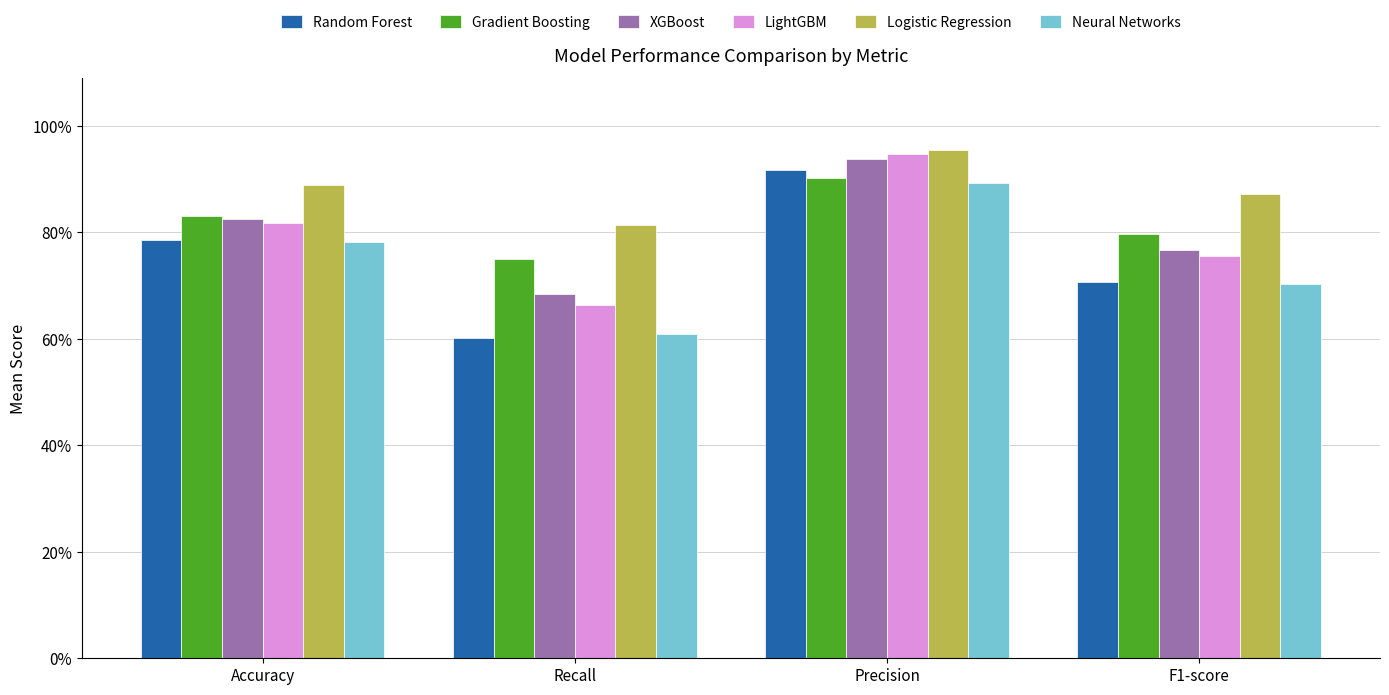

At how many categories does at least one series exceed 0?

4